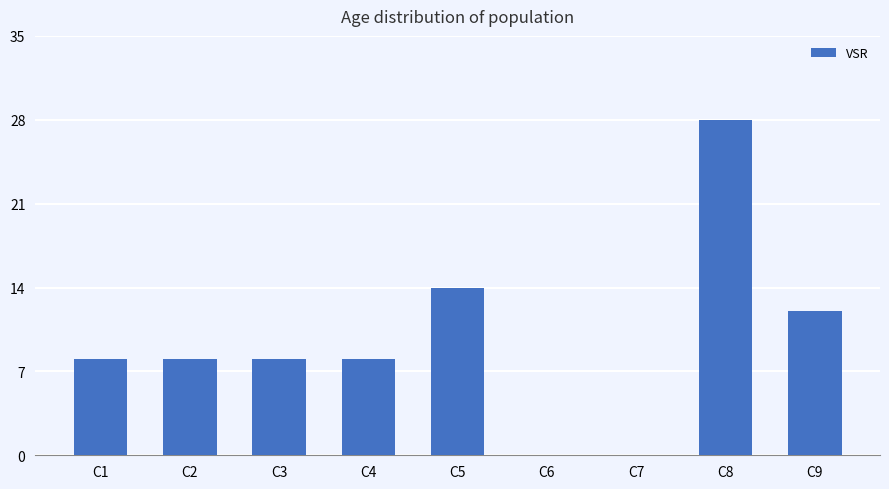

Count the number of categories in the chart.

9